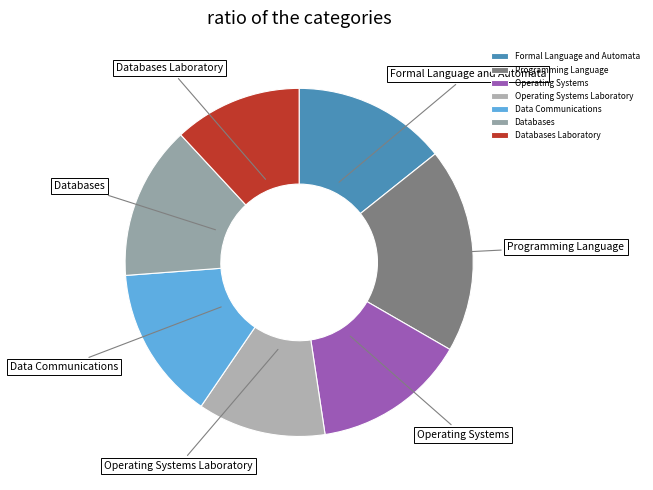

Does Operating Systems Laboratory represent more than half of the total?

No